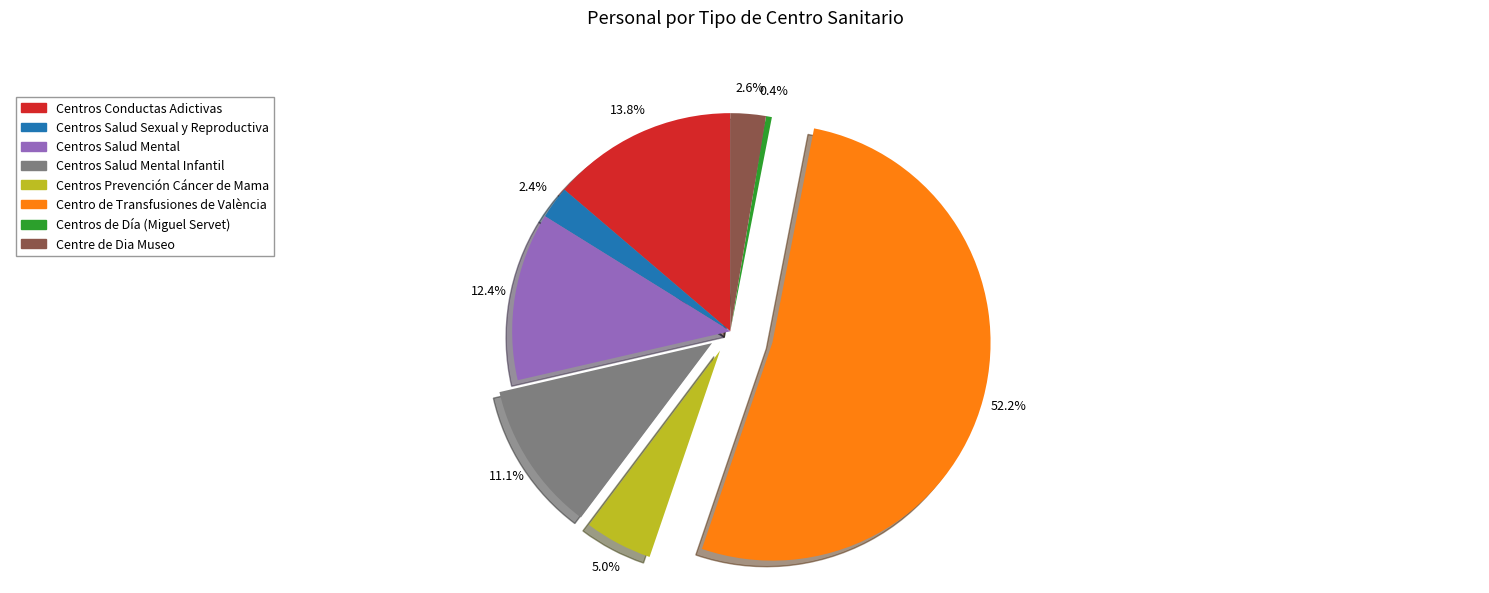

Is there any slice that represents more than half of the pie?

Yes